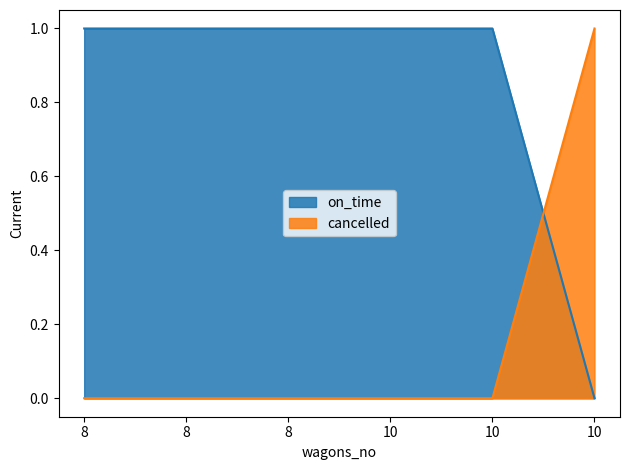

Which has a higher value, 10 or 10?

10